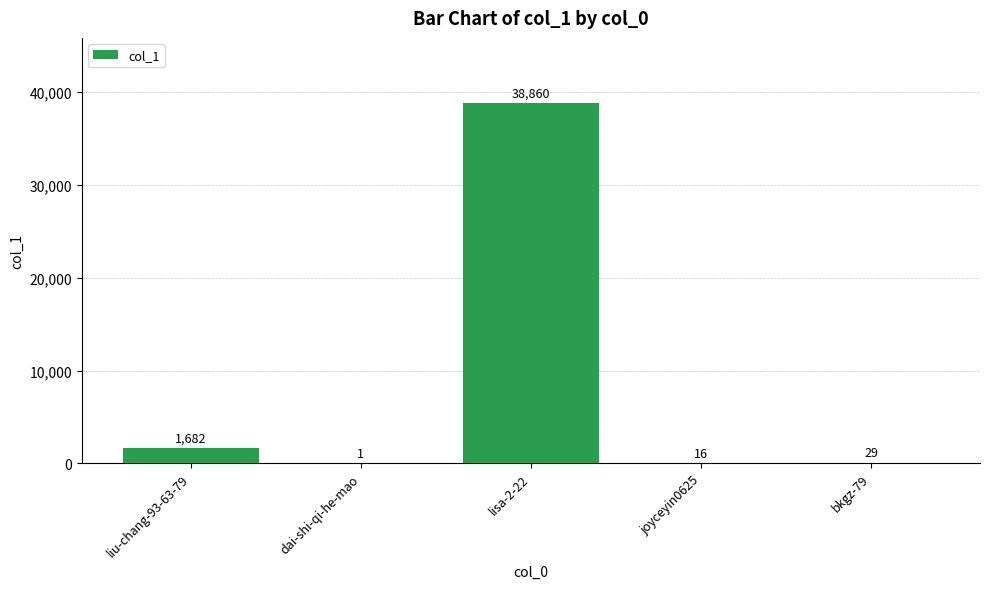

Where does the data first go above 29?

liu-chang-93-63-79